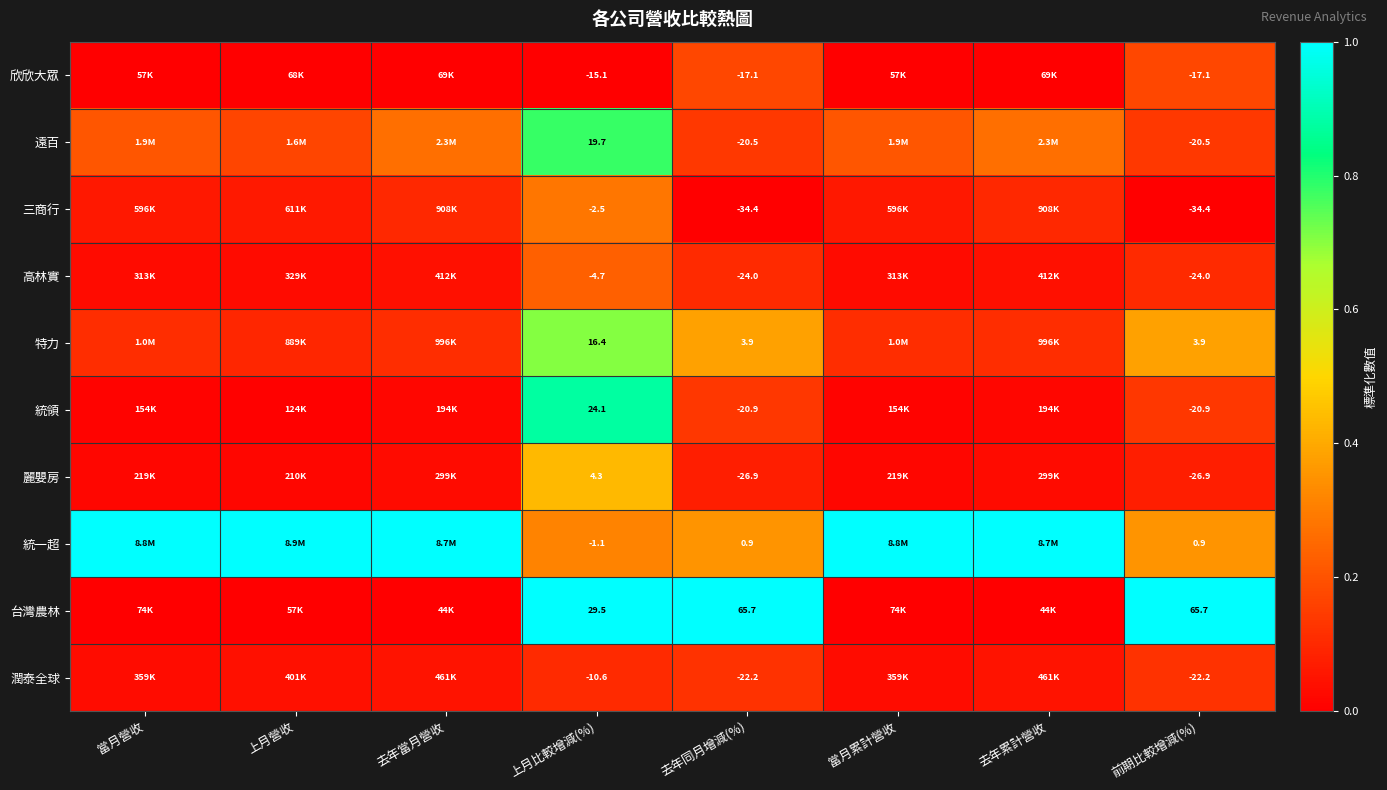

At how many categories does at least one series exceed 0?

8